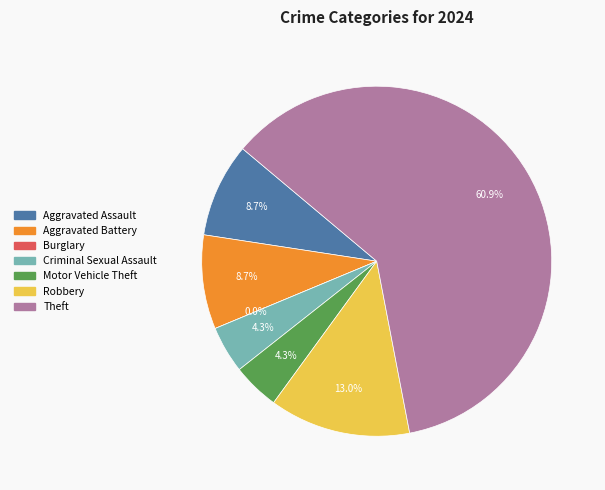

Between Criminal Sexual Assault and Aggravated Battery, which is larger?

Aggravated Battery